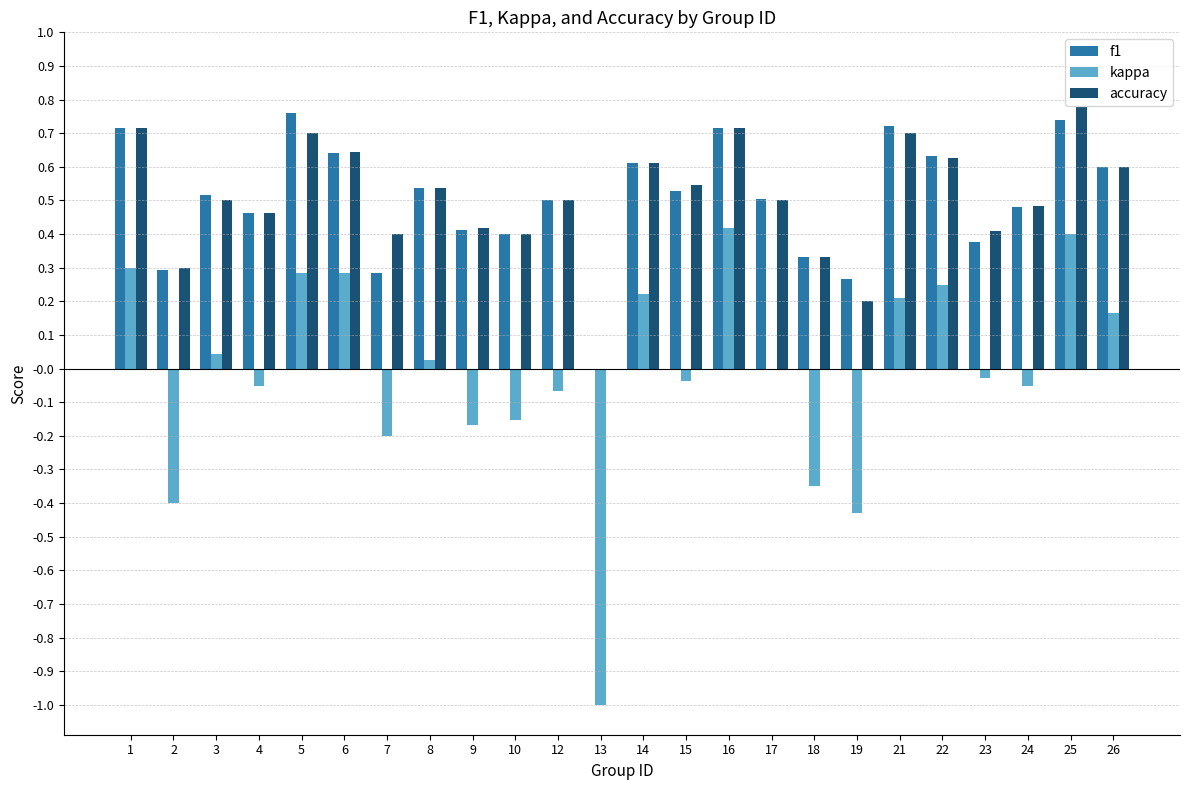

Does the chart contain stacked bars?

No